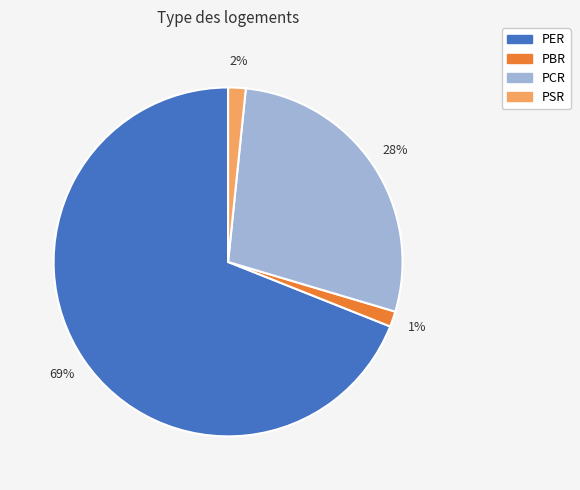

Do PER and PBR together represent more than half of the pie?

Yes